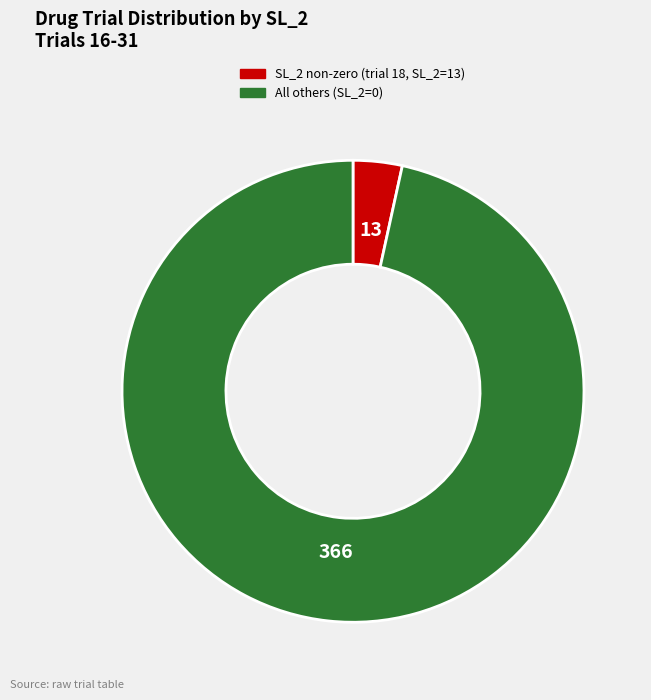

Is there a majority slice in this chart?

Yes